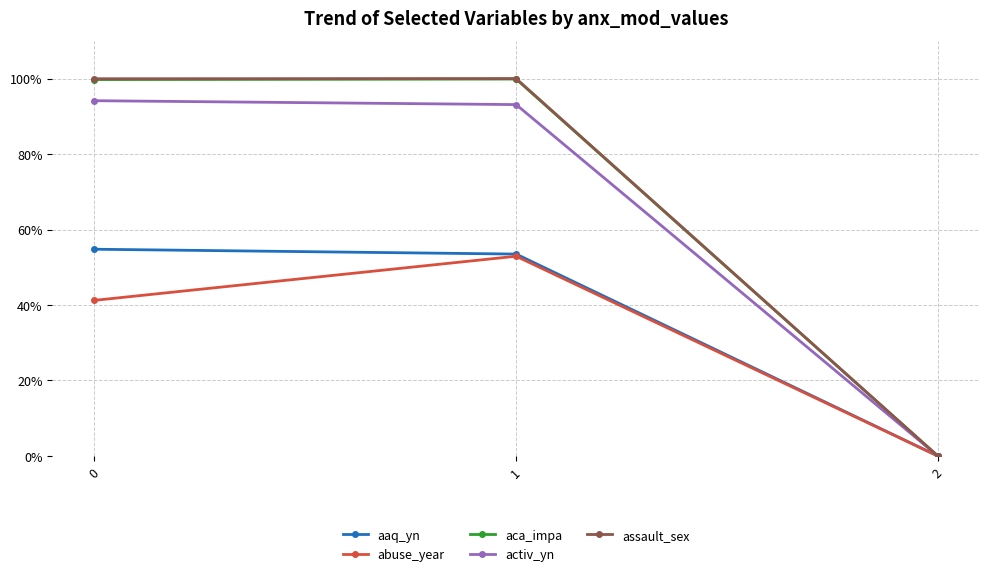

At which category does the chart reach its minimum across all series?

2